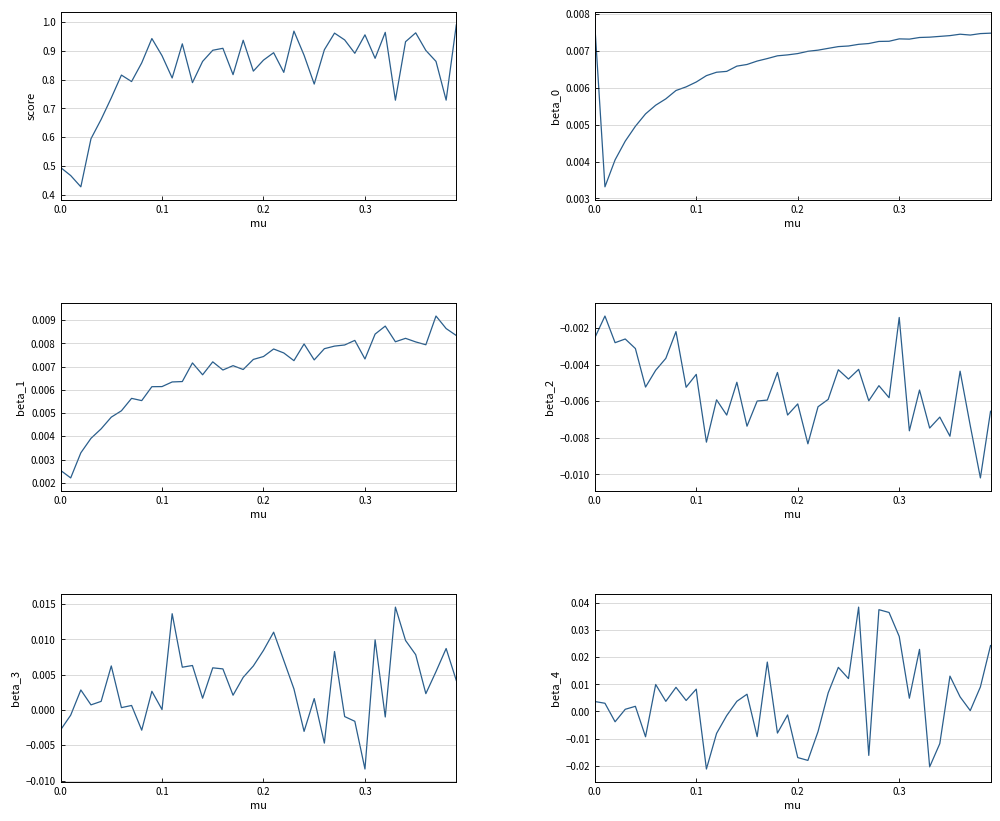

Is this an area chart (filled region under the line)?

No